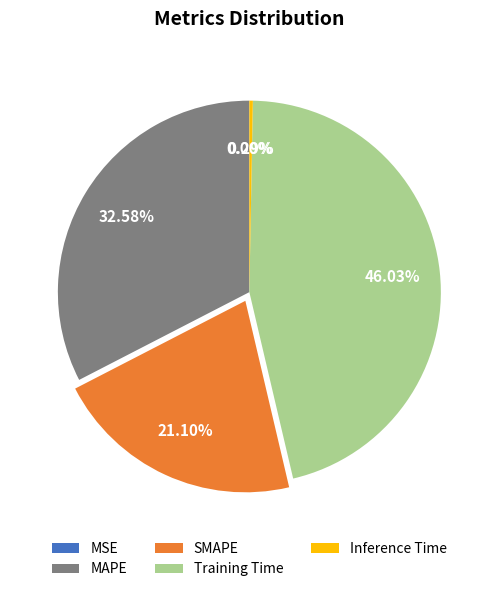

Is Training Time the majority of the pie?

No